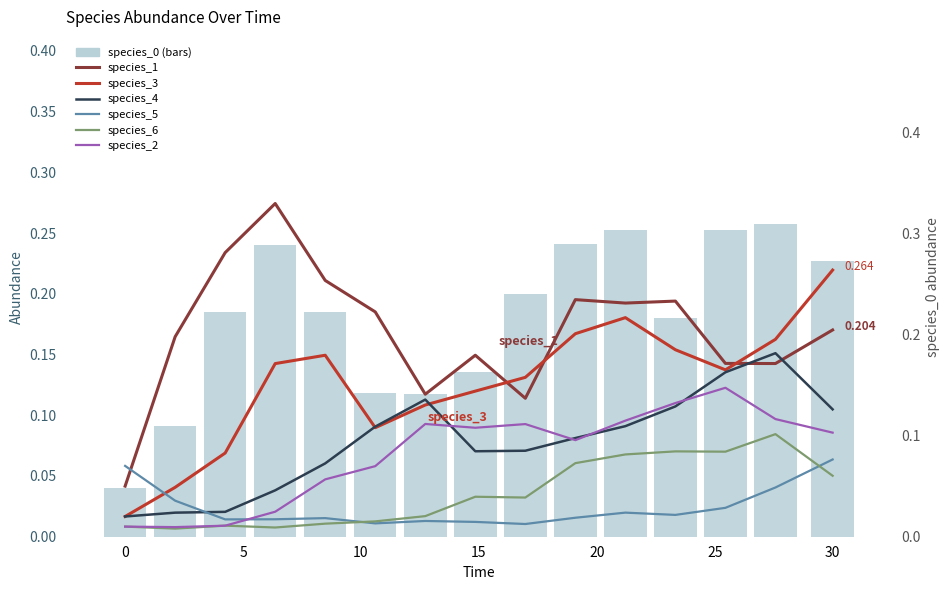

The value of species_4 at 16.96969696969697 is 0.1. True or false?

False